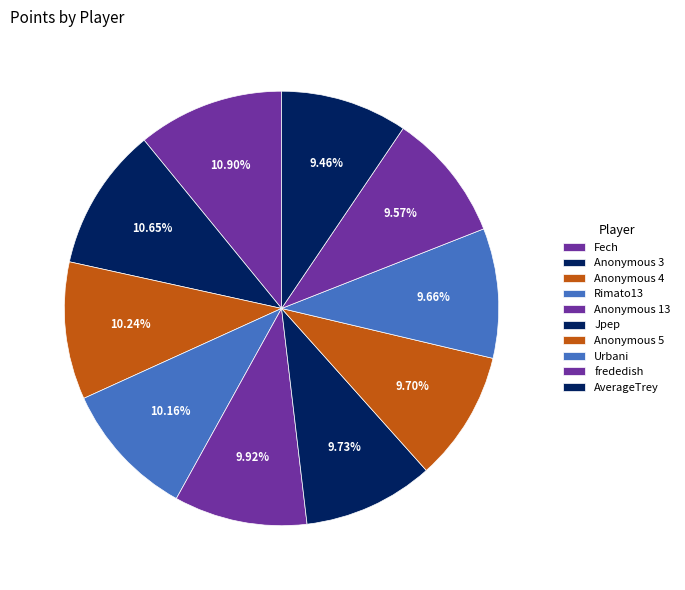

To the nearest percent, what is the average slice percentage?

10%